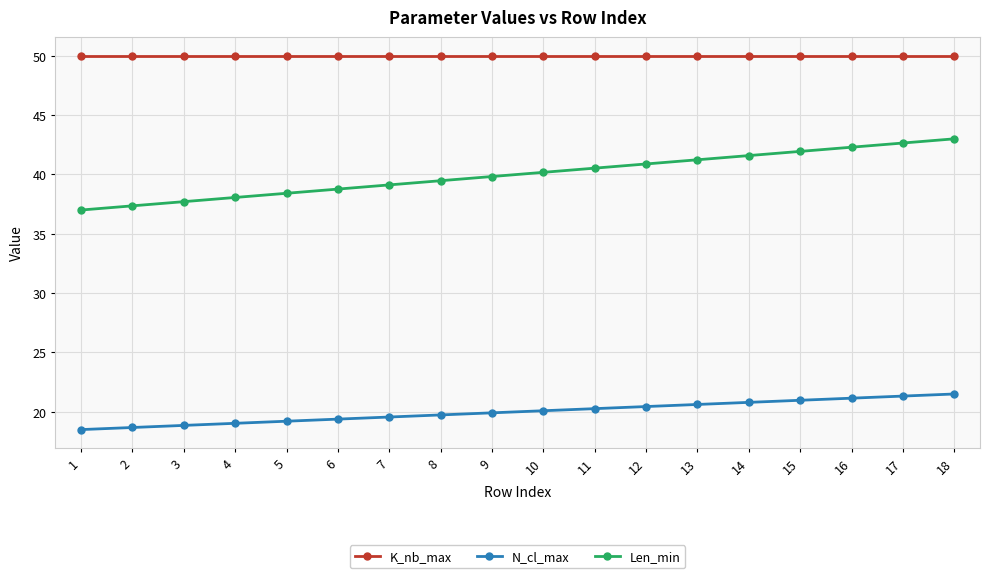

What is the minimum value shown in the chart?

18.5